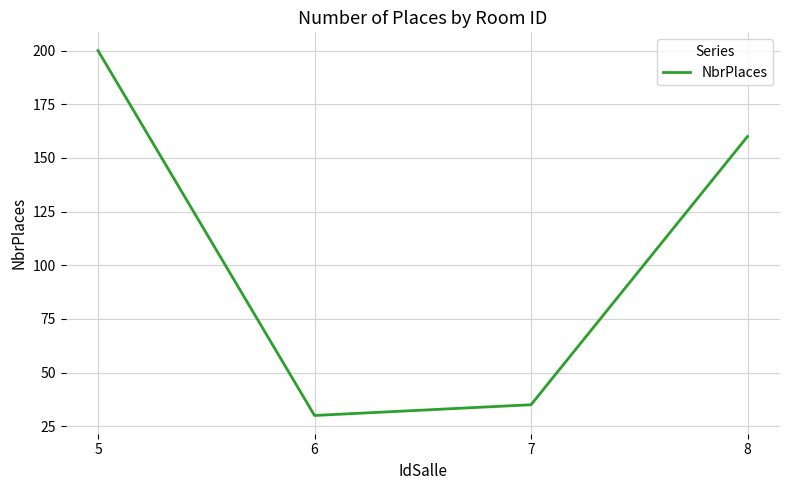

Rank the categories by value from lowest to highest.

6, 7, 8, 5